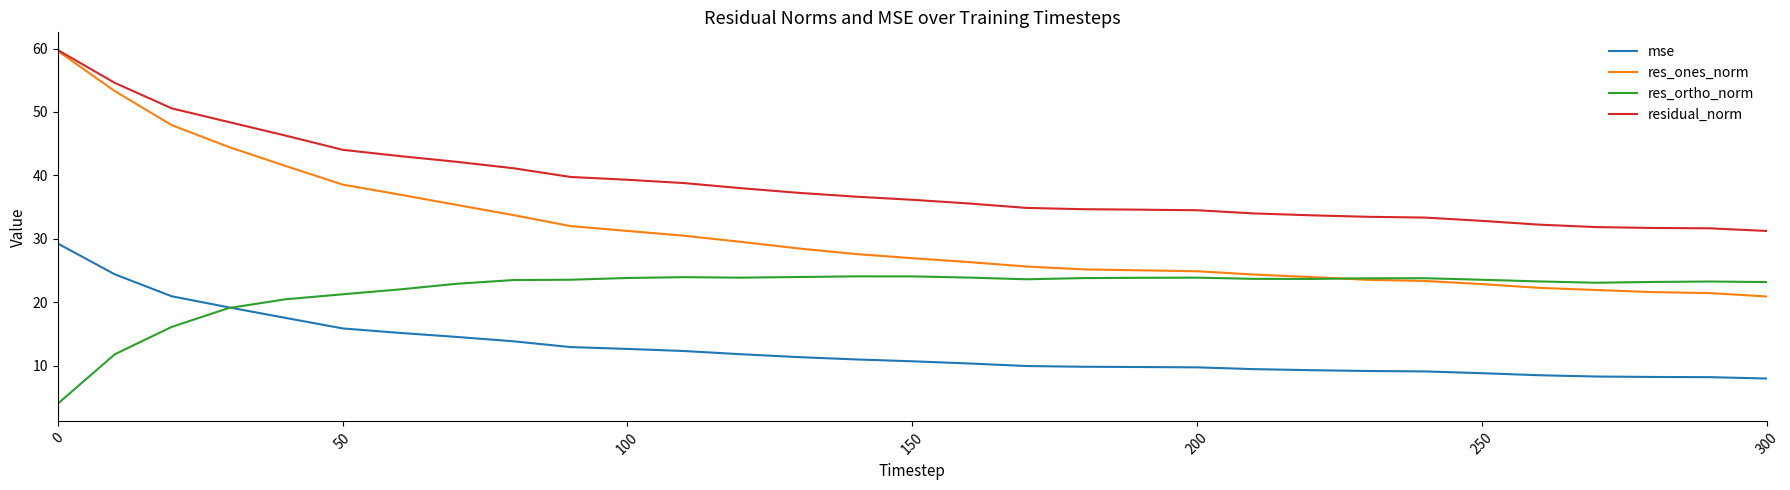

True or false: residual_norm and mse intersect in this chart.

False